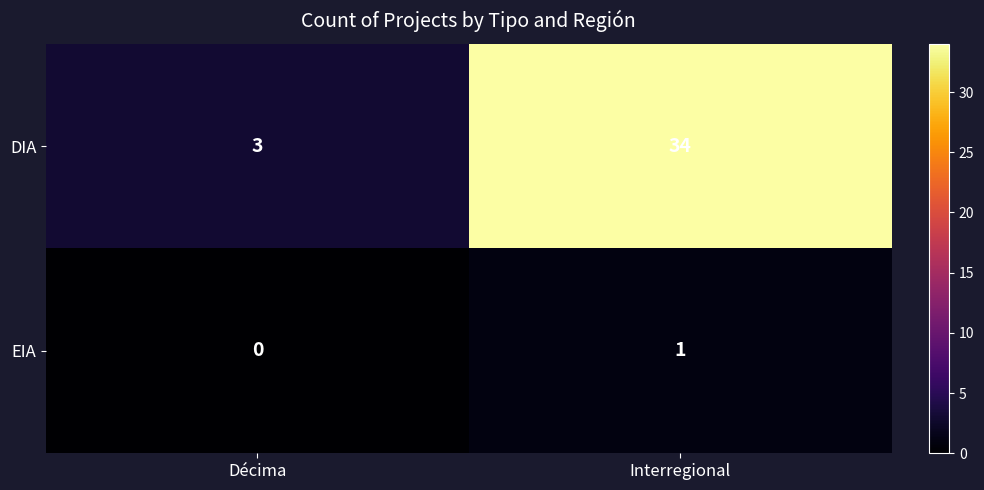

Which series has the widest spread of values?

DIA